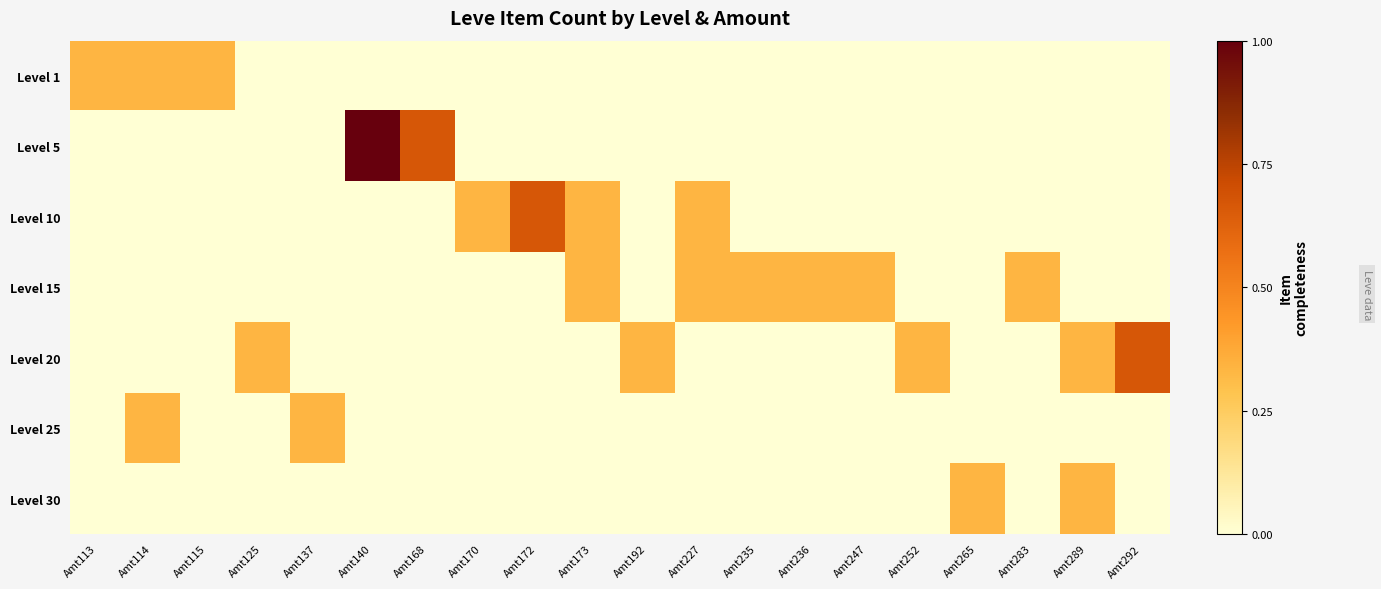

At which category is the sum across all series the highest?

Amt140